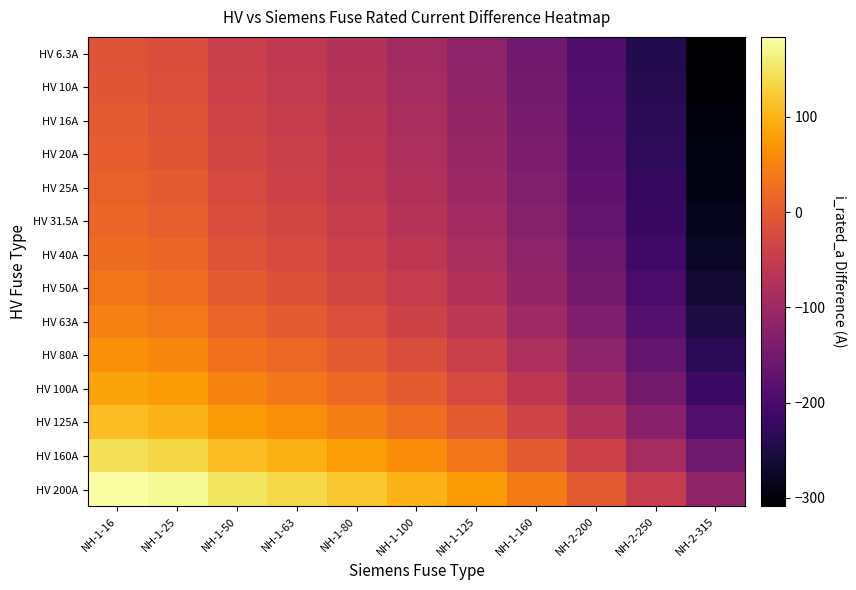

Reading left to right, list all the values displayed in this chart.

HV 6.3A: NH-1-16=-9.7	NH-1-25=-18.7	NH-1-50=-43.7	NH-1-63=-56.7	NH-1-80=-73.7	NH-1-100=-93.7	NH-1-125=-118.7	NH-1-160=-153.7	NH-2-200=-193.7	NH-2-250=-243.7	NH-2-315=-308.7
HV 10A: NH-1-16=-6.0	NH-1-25=-15.0	NH-1-50=-40.0	NH-1-63=-53.0	NH-1-80=-70.0	NH-1-100=-90.0	NH-1-125=-115.0	NH-1-160=-150.0	NH-2-200=-190.0	NH-2-250=-240.0	NH-2-315=-305.0
HV 16A: NH-1-16=0.0	NH-1-25=-9.0	NH-1-50=-34.0	NH-1-63=-47.0	NH-1-80=-64.0	NH-1-100=-84.0	NH-1-125=-109.0	NH-1-160=-144.0	NH-2-200=-184.0	NH-2-250=-234.0	NH-2-315=-299.0
HV 20A: NH-1-16=4.0	NH-1-25=-5.0	NH-1-50=-30.0	NH-1-63=-43.0	NH-1-80=-60.0	NH-1-100=-80.0	NH-1-125=-105.0	NH-1-160=-140.0	NH-2-200=-180.0	NH-2-250=-230.0	NH-2-315=-295.0
HV 25A: NH-1-16=9.0	NH-1-25=0.0	NH-1-50=-25.0	NH-1-63=-38.0	NH-1-80=-55.0	NH-1-100=-75.0	NH-1-125=-100.0	NH-1-160=-135.0	NH-2-200=-175.0	NH-2-250=-225.0	NH-2-315=-290.0
HV 31.5A: NH-1-16=15.5	NH-1-25=6.5	NH-1-50=-18.5	NH-1-63=-31.5	NH-1-80=-48.5	NH-1-100=-68.5	NH-1-125=-93.5	NH-1-160=-128.5	NH-2-200=-168.5	NH-2-250=-218.5	NH-2-315=-283.5
HV 40A: NH-1-16=24.0	NH-1-25=15.0	NH-1-50=-10.0	NH-1-63=-23.0	NH-1-80=-40.0	NH-1-100=-60.0	NH-1-125=-85.0	NH-1-160=-120.0	NH-2-200=-160.0	NH-2-250=-210.0	NH-2-315=-275.0
HV 50A: NH-1-16=34.0	NH-1-25=25.0	NH-1-50=0.0	NH-1-63=-13.0	NH-1-80=-30.0	NH-1-100=-50.0	NH-1-125=-75.0	NH-1-160=-110.0	NH-2-200=-150.0	NH-2-250=-200.0	NH-2-315=-265.0
HV 63A: NH-1-16=47.0	NH-1-25=38.0	NH-1-50=13.0	NH-1-63=0.0	NH-1-80=-17.0	NH-1-100=-37.0	NH-1-125=-62.0	NH-1-160=-97.0	NH-2-200=-137.0	NH-2-250=-187.0	NH-2-315=-252.0
HV 80A: NH-1-16=64.0	NH-1-25=55.0	NH-1-50=30.0	NH-1-63=17.0	NH-1-80=0.0	NH-1-100=-20.0	NH-1-125=-45.0	NH-1-160=-80.0	NH-2-200=-120.0	NH-2-250=-170.0	NH-2-315=-235.0
HV 100A: NH-1-16=84.0	NH-1-25=75.0	NH-1-50=50.0	NH-1-63=37.0	NH-1-80=20.0	NH-1-100=0.0	NH-1-125=-25.0	NH-1-160=-60.0	NH-2-200=-100.0	NH-2-250=-150.0	NH-2-315=-215.0
HV 125A: NH-1-16=109.0	NH-1-25=100.0	NH-1-50=75.0	NH-1-63=62.0	NH-1-80=45.0	NH-1-100=25.0	NH-1-125=0.0	NH-1-160=-35.0	NH-2-200=-75.0	NH-2-250=-125.0	NH-2-315=-190.0
HV 160A: NH-1-16=144.0	NH-1-25=135.0	NH-1-50=110.0	NH-1-63=97.0	NH-1-80=80.0	NH-1-100=60.0	NH-1-125=35.0	NH-1-160=0.0	NH-2-200=-40.0	NH-2-250=-90.0	NH-2-315=-155.0
HV 200A: NH-1-16=184.0	NH-1-25=175.0	NH-1-50=150.0	NH-1-63=137.0	NH-1-80=120.0	NH-1-100=100.0	NH-1-125=75.0	NH-1-160=40.0	NH-2-200=0.0	NH-2-250=-50.0	NH-2-315=-115.0